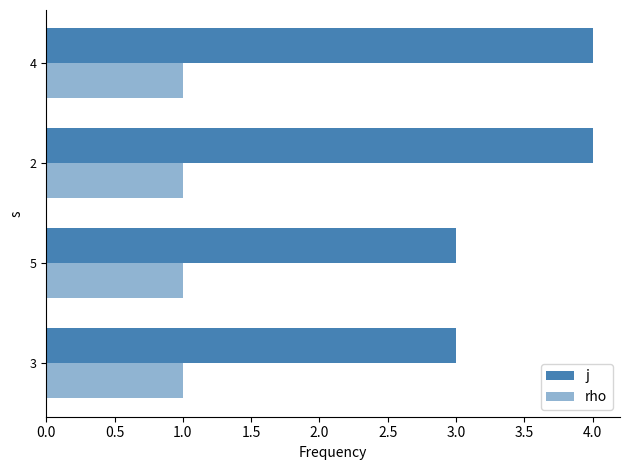

How many categories are shown in the chart?

4